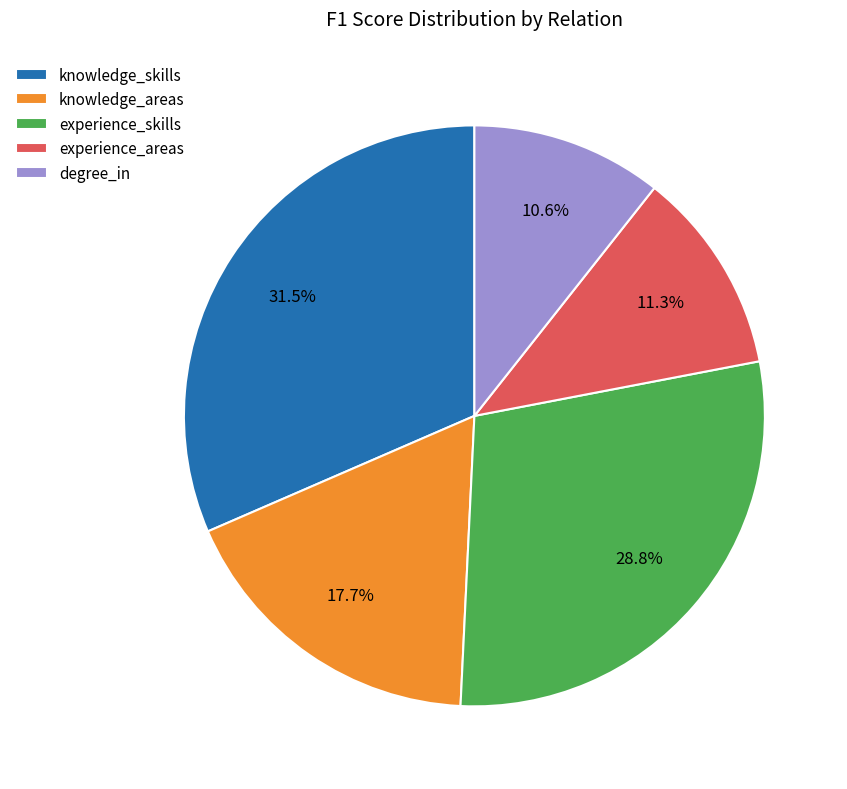

To the nearest percent, what is the average slice percentage?

20%